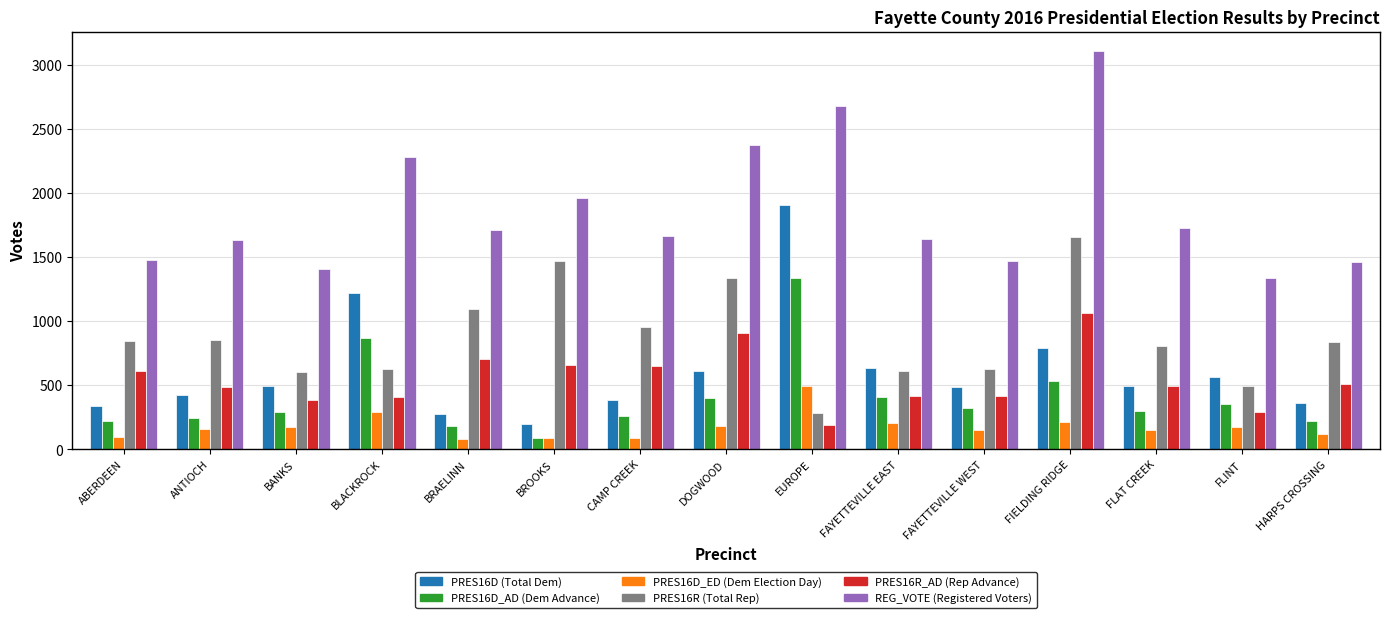

What is the total value across all series at BROOKS?

4451